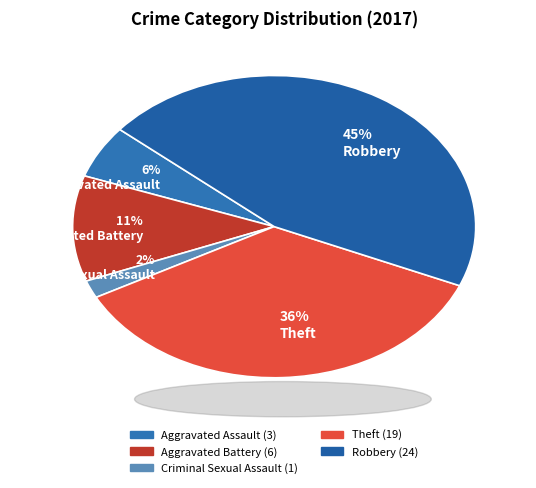

The 36% Theft slice represents 29% of the pie. True or false?

False